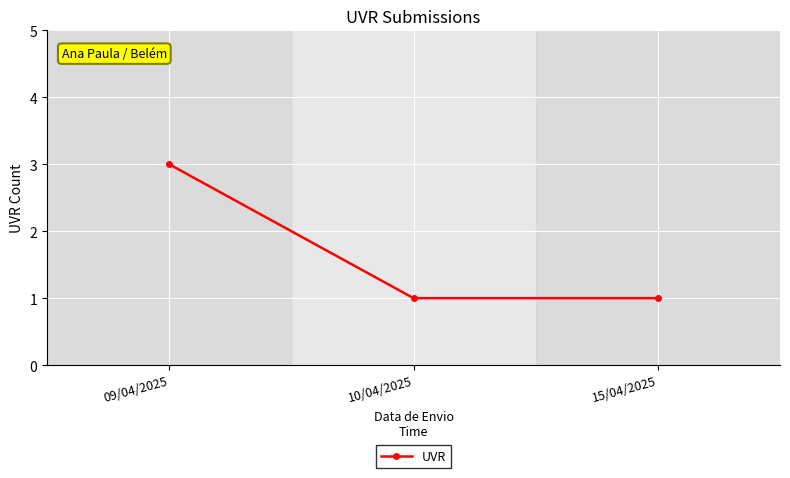

True or false: the data shows 2 at 10/04/2025.

False